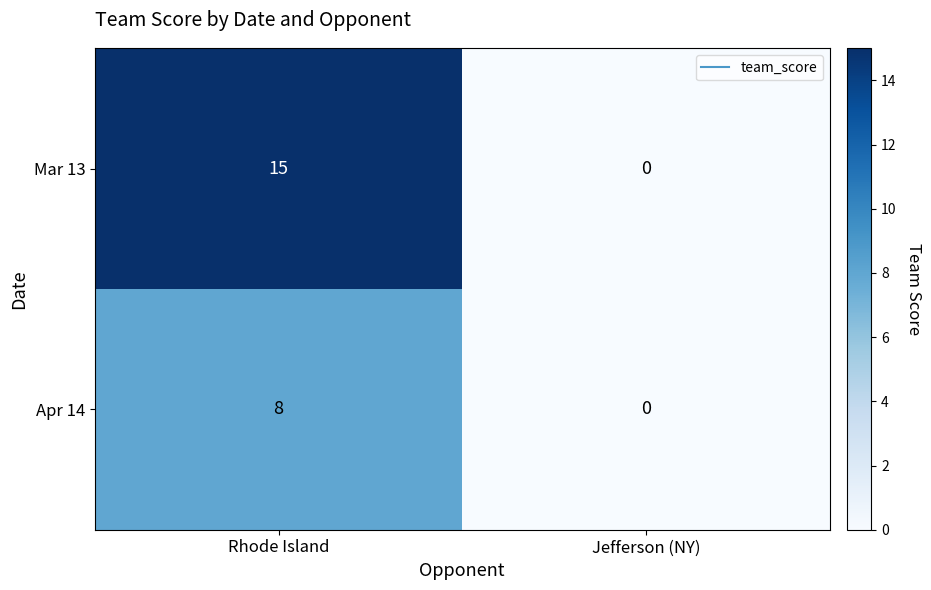

Which series has the largest range (max minus min)?

Mar 13